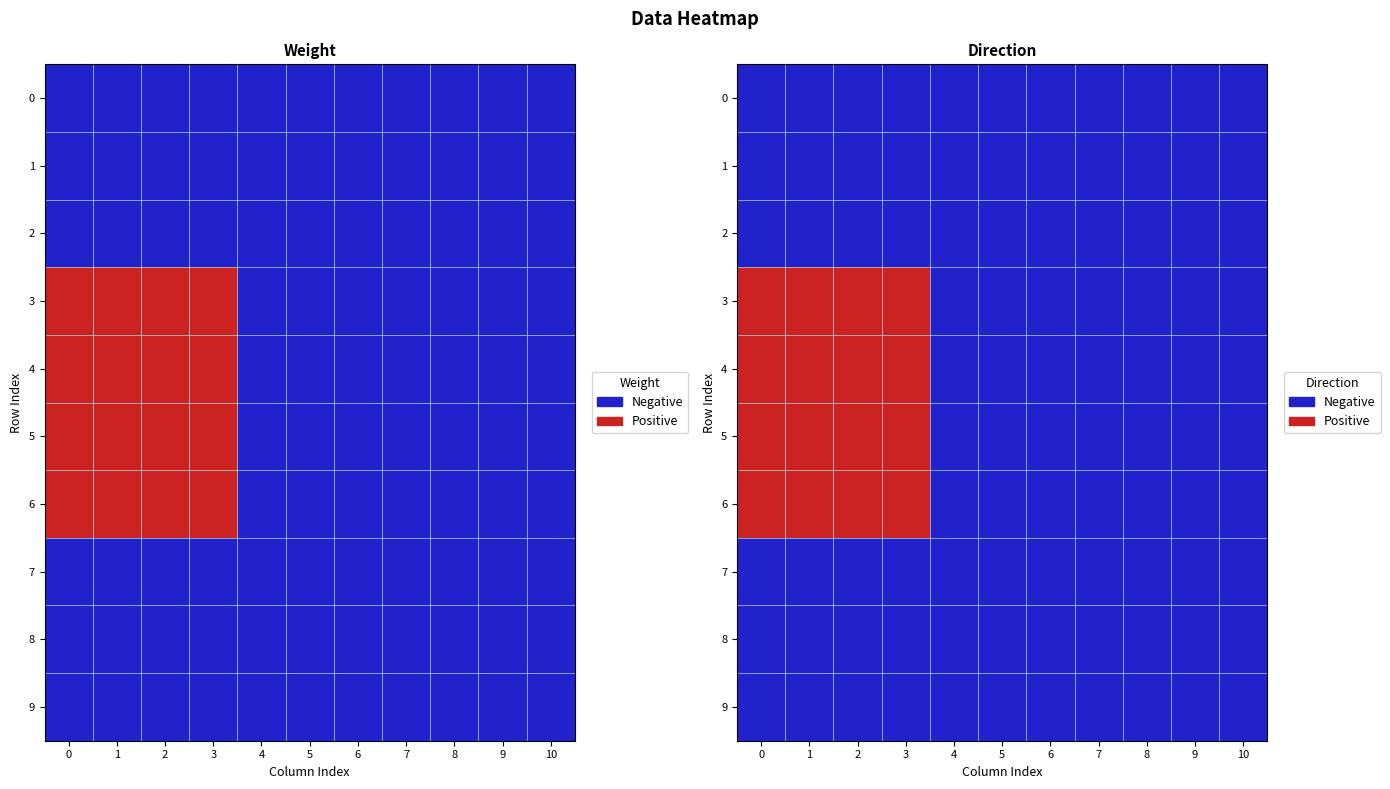

At how many categories does at least one series exceed 0?

4